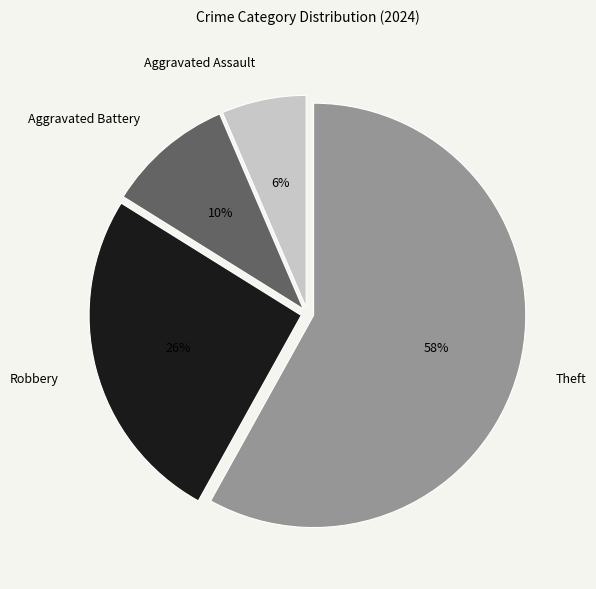

Is there any slice that represents more than half of the pie?

Yes